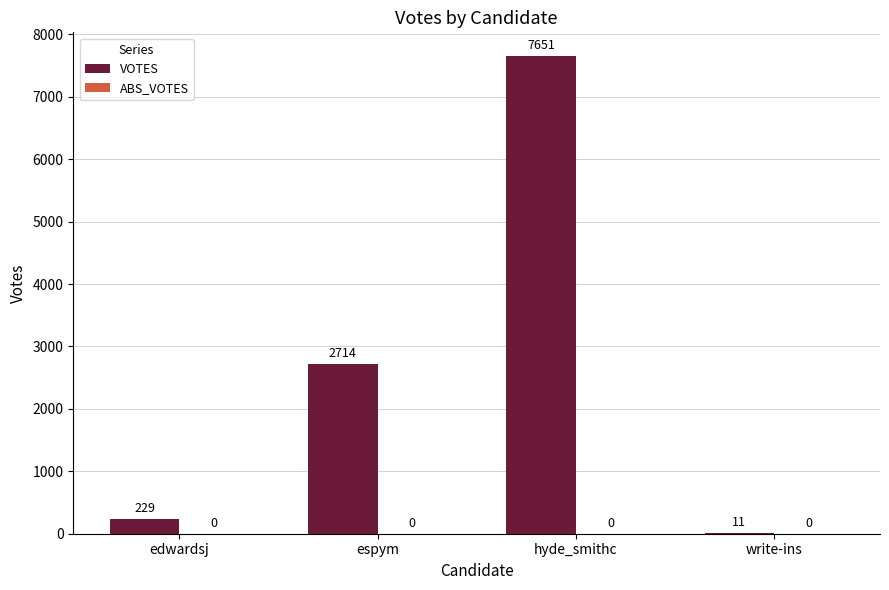

Which category has the highest value across all series?

hyde_smithc